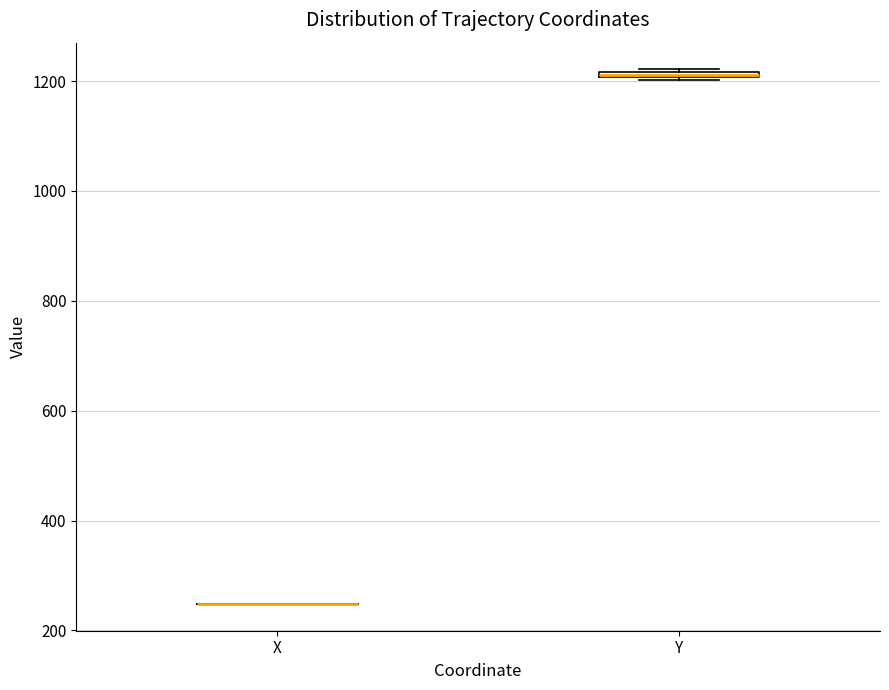

Where is the upper edge of the box for Y on the y-axis? The values are not printed on the chart, so give them approximately, as read against the axis.

1220